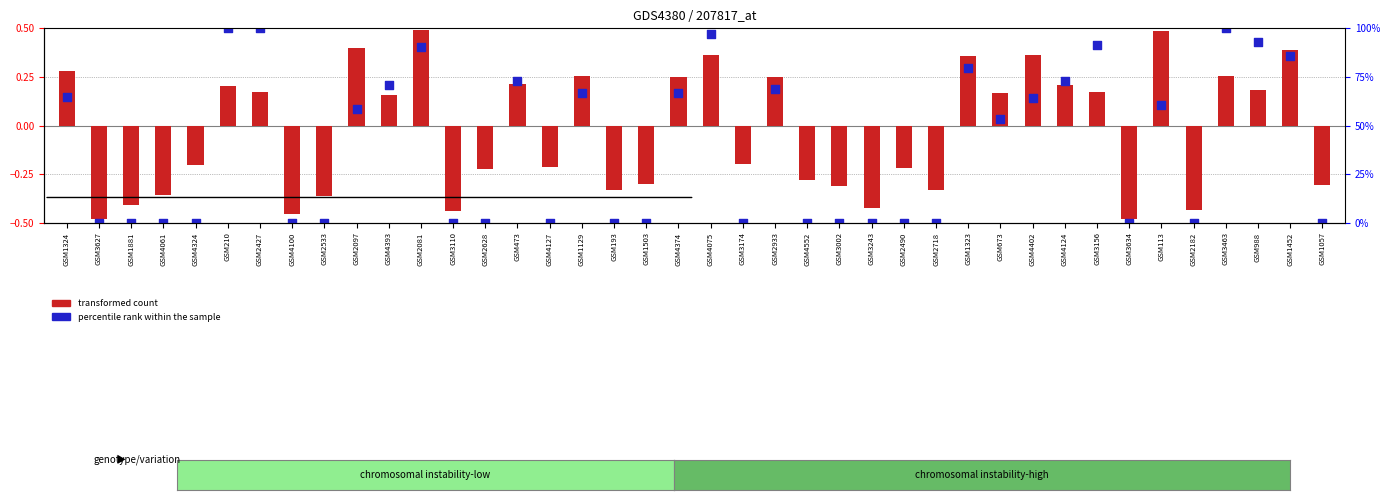

Which series contains the lowest Y value?

percentile rank within the sample